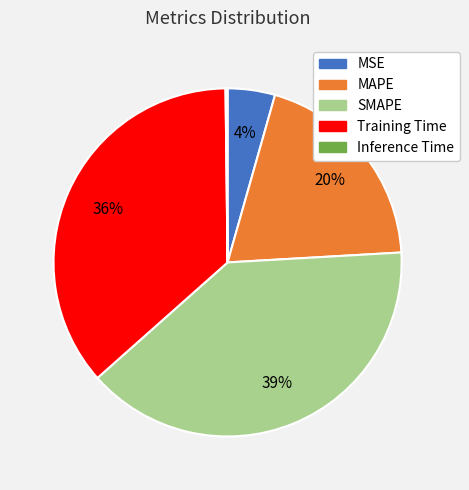

Which slice is the largest?

SMAPE